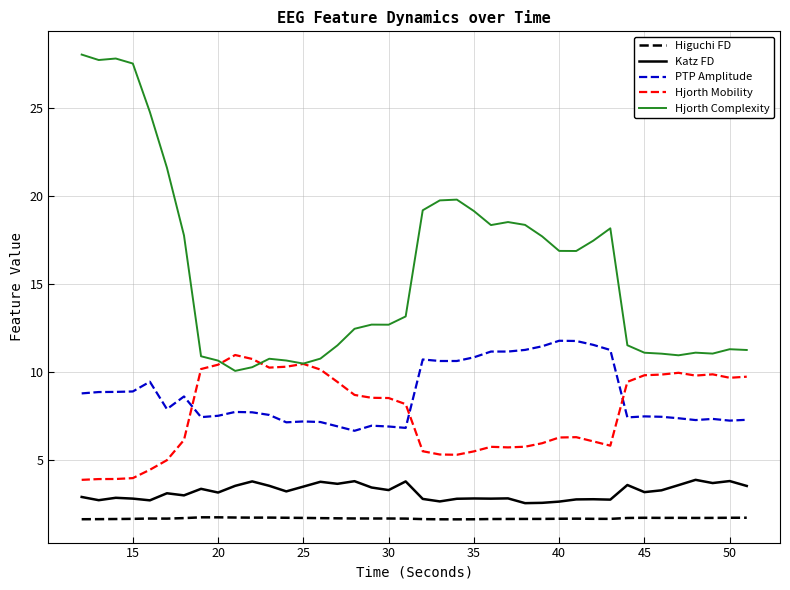

Does the chart have visible grid lines?

Yes